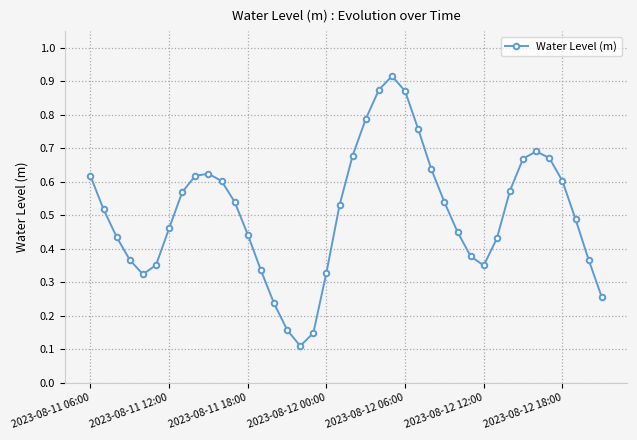

How many interior local valleys (lower than both neighbors) does the data have?

3